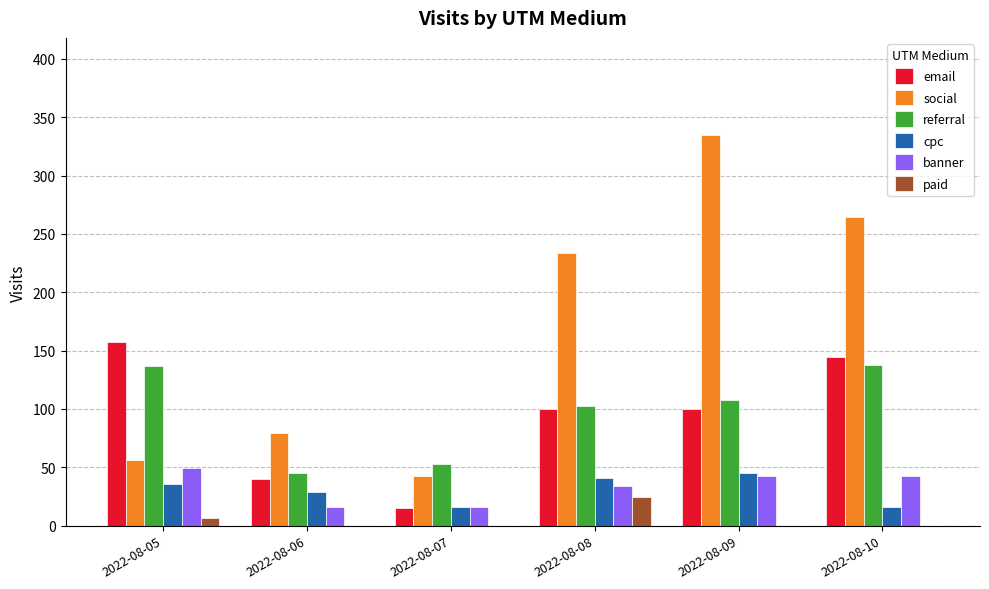

How many values in the banner series exceed 42?

3